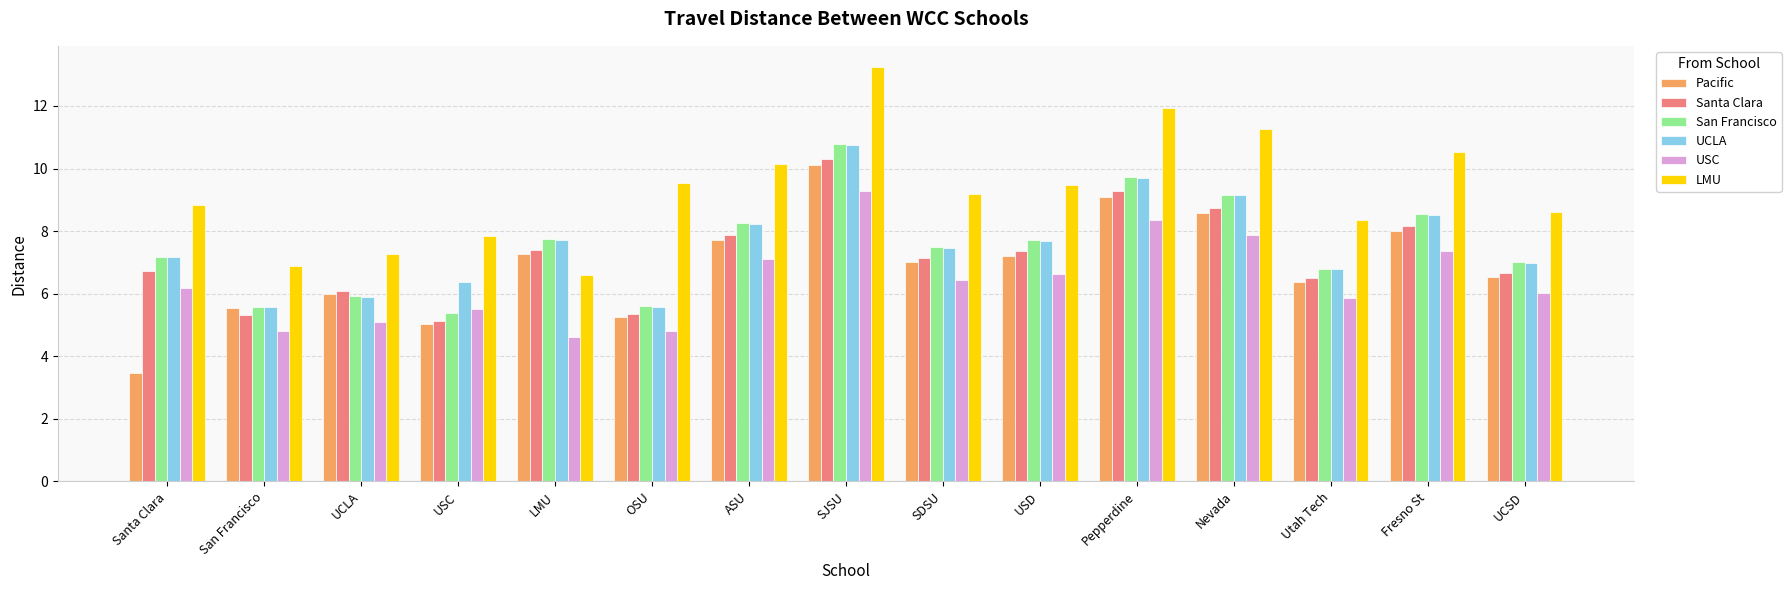

At which label does LMU reach its minimum?

LMU